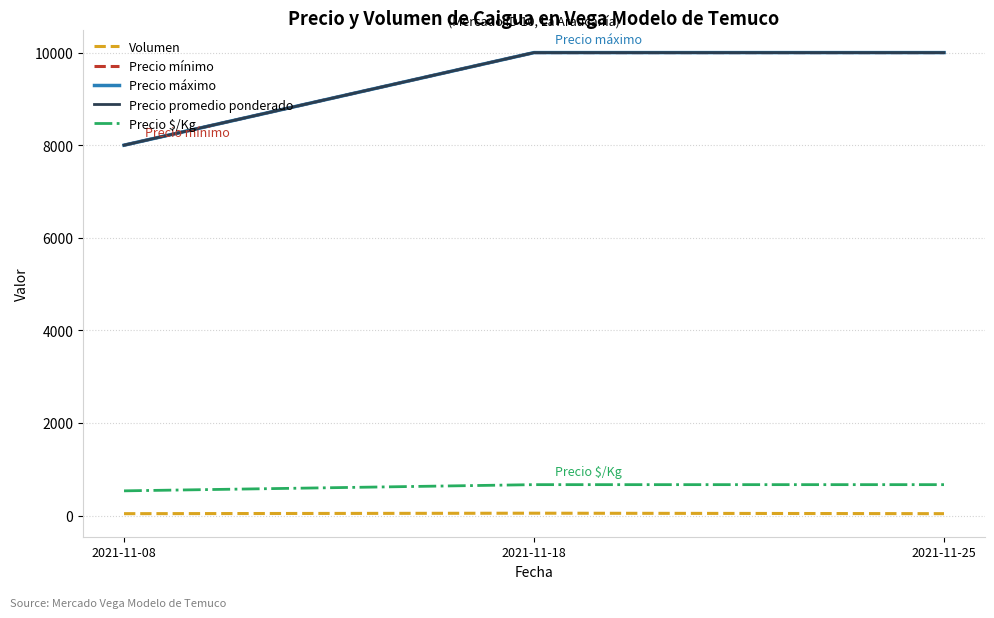

At which category is the sum across all series the highest?

2021-11-18